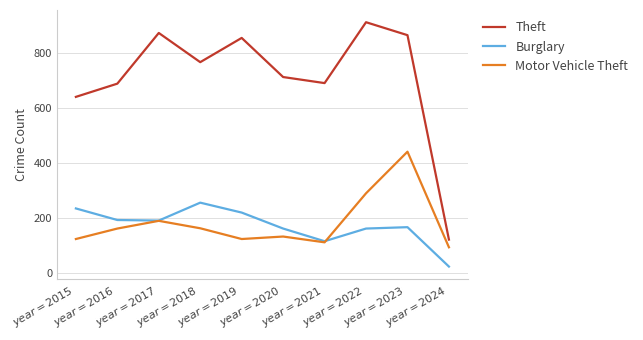

What is the difference between the Theft values at $year = 2015$ and $year = 2016$?

48